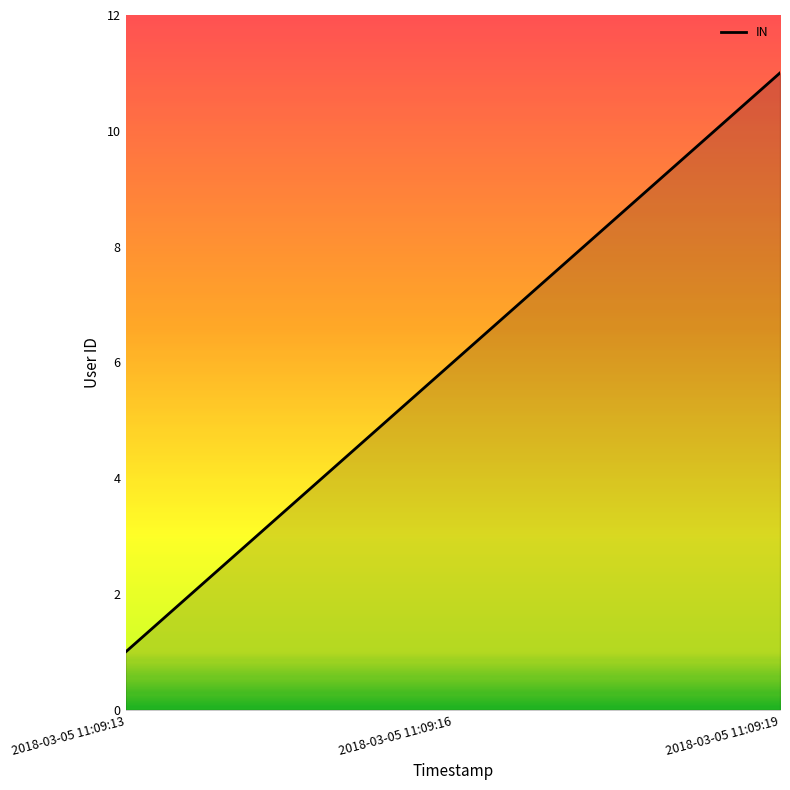

What is the smallest value displayed?

1